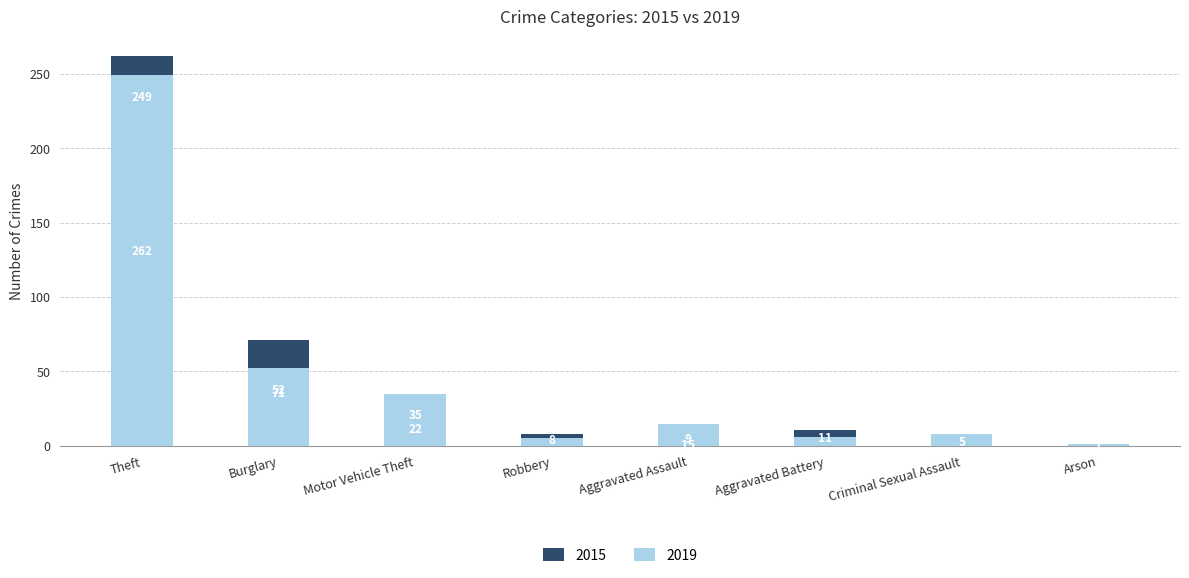

Which series has the widest spread of values?

2015